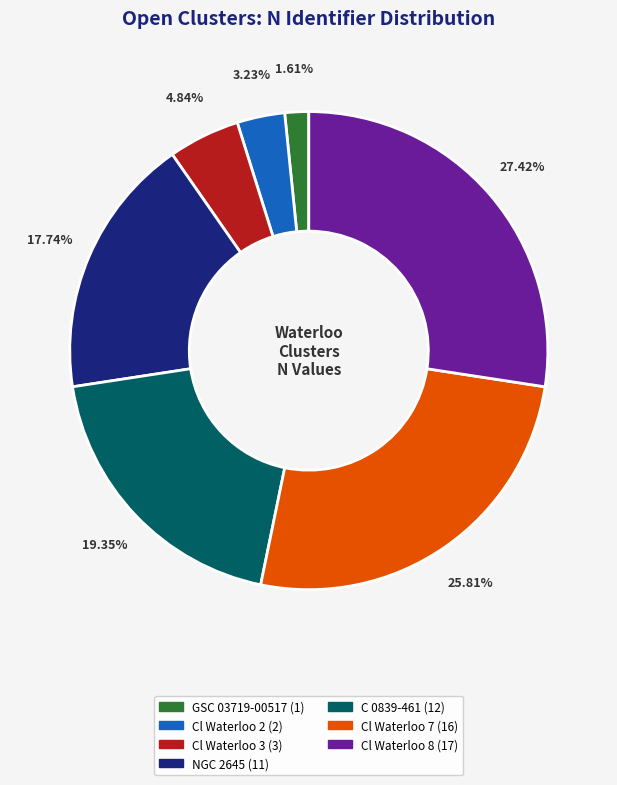

Does Cl Waterloo 7 account for over 50% of the chart?

No